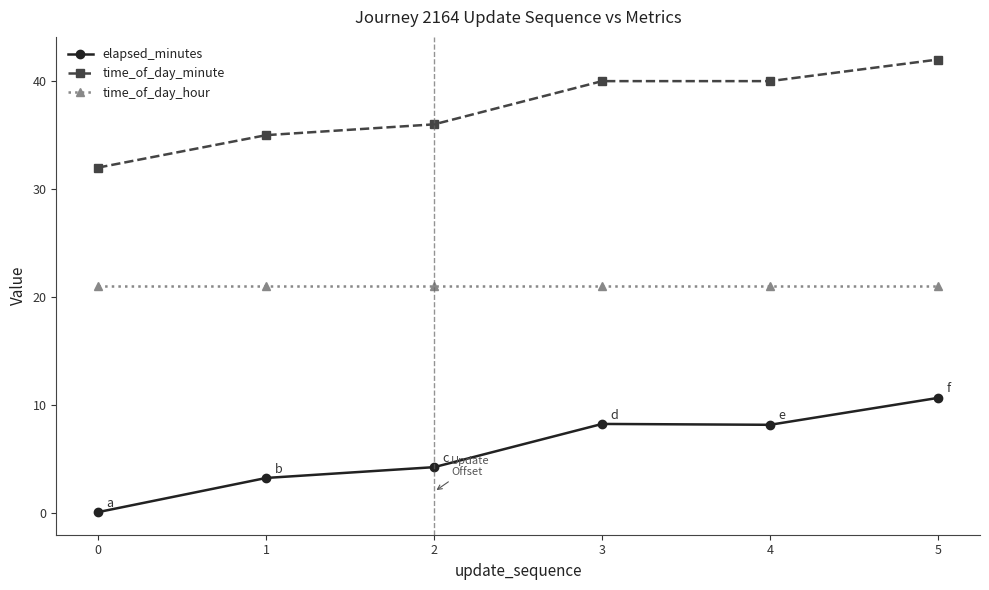

List the series in order of their overall mean, lowest first.

elapsed_minutes, time_of_day_hour, time_of_day_minute